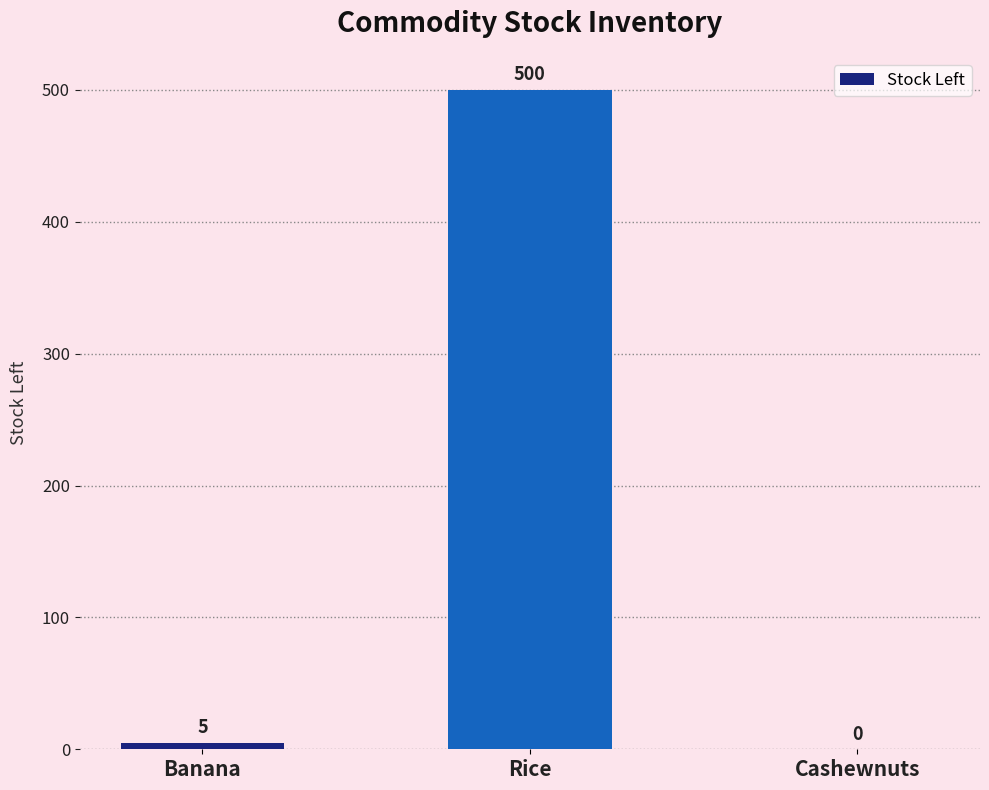

How many positive values are there?

2